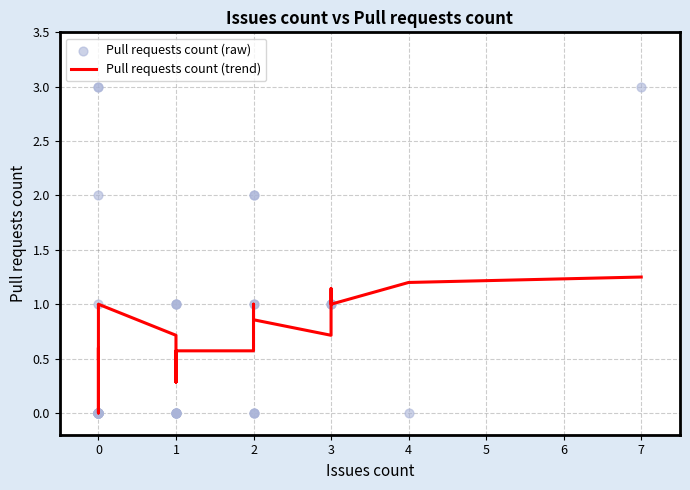

Which series contains the highest Y value?

Pull requests count (raw)